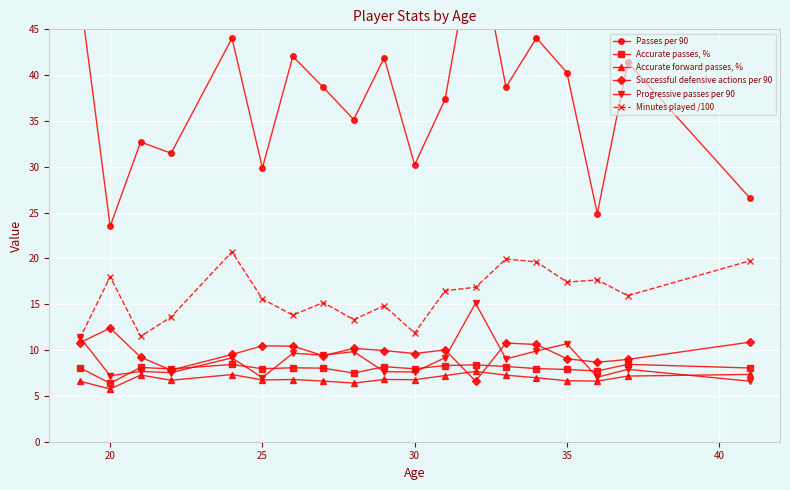

The value of Accurate passes, % at 25 is 8.0. True or false?

True